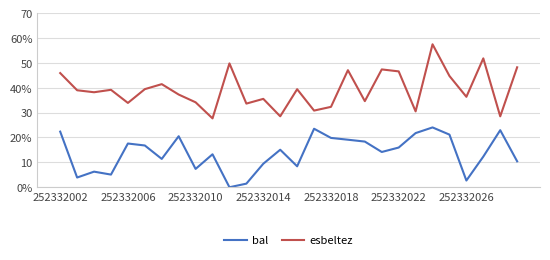

Is this an area chart (filled region under the line)?

No